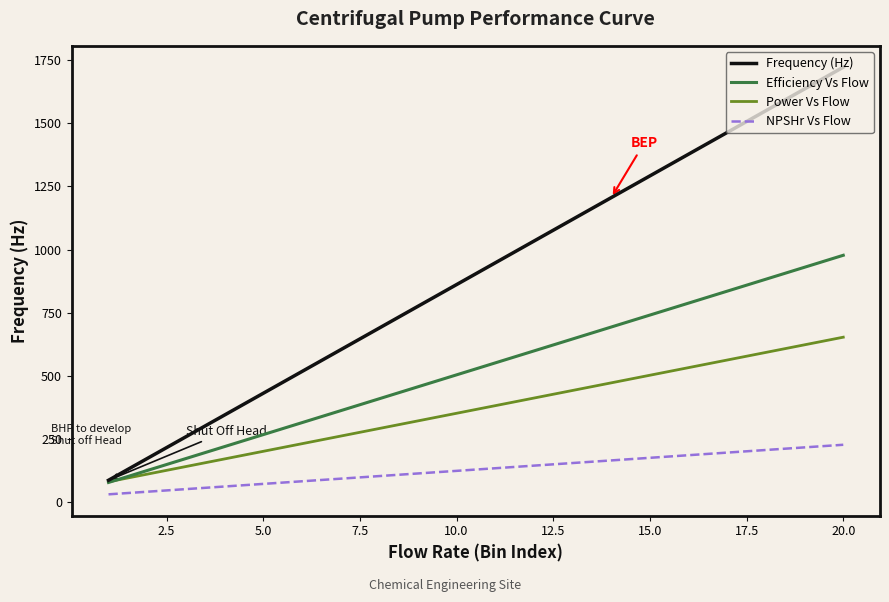

What is the greatest value displayed?

1722.7